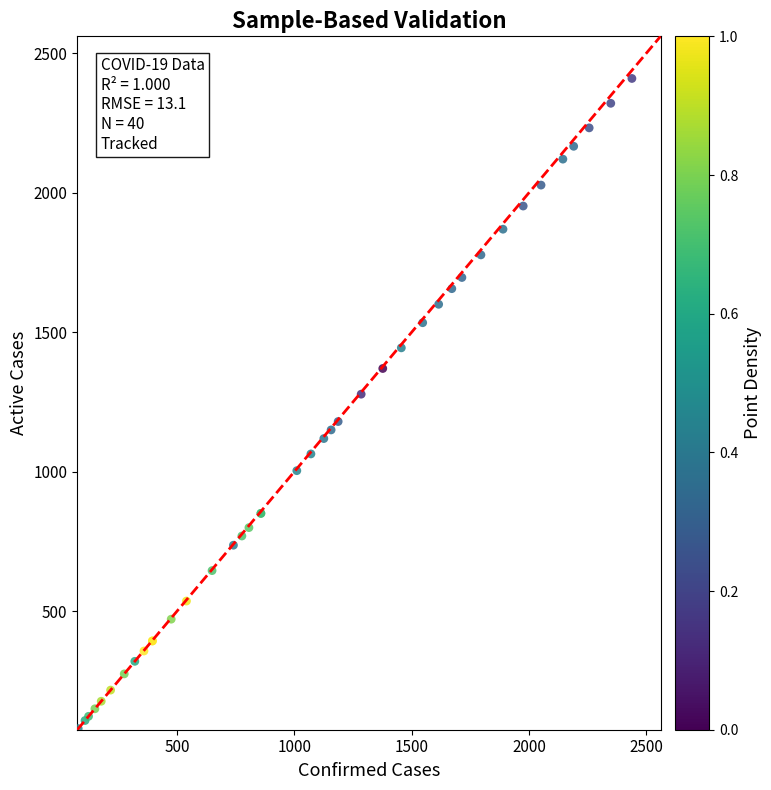

What Y value in the scatter plot is closest to 1244?

1278